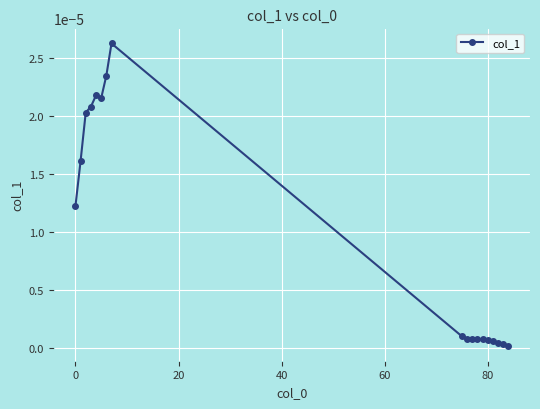

Count the number of categories in the chart.

18